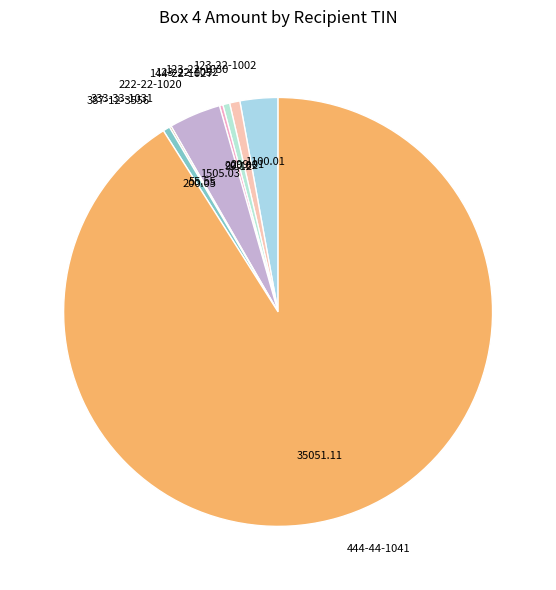

Is the sum of 444-44-1041 and 123-22-1002 greater than half?

Yes